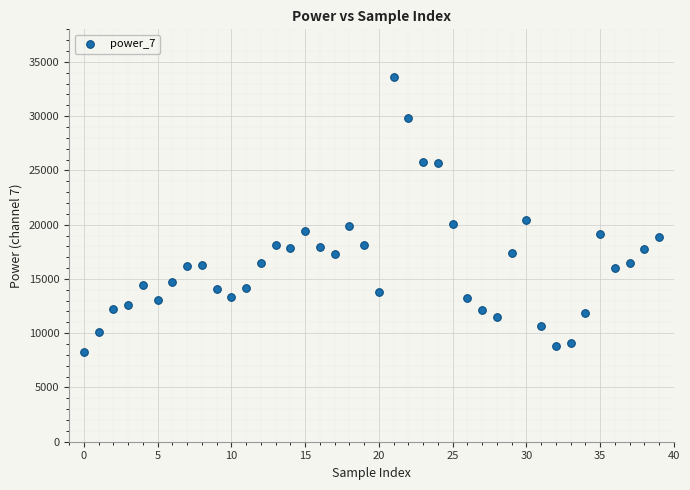

What is the range of Y values (max minus min)?

25319.0